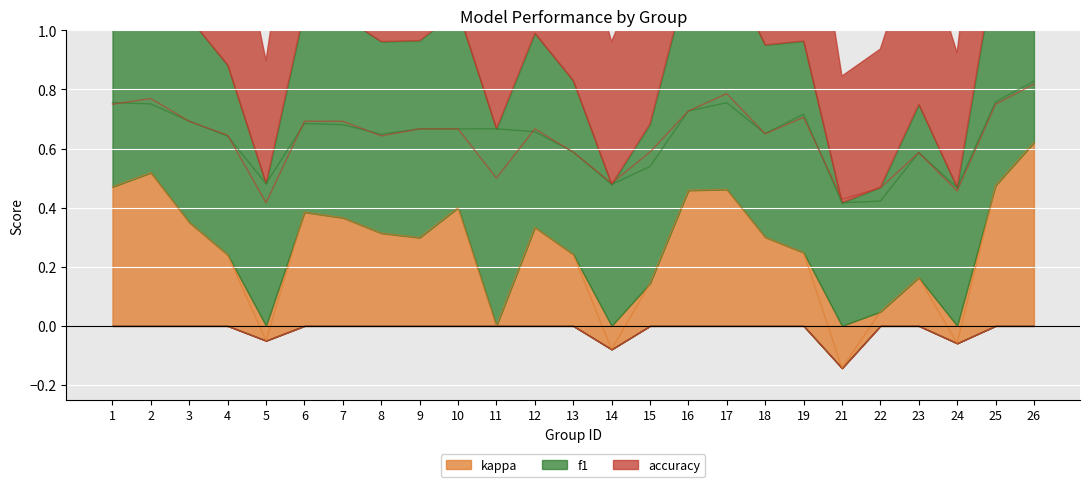

True or false: f1 has more than 0 points higher than both neighbors.

True